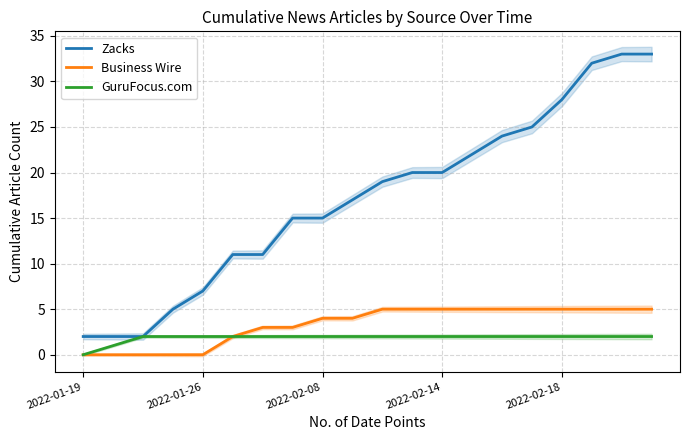

Reading left to right, what are all the values shown in this chart?

Zacks: 2	2	2	5	7	11	11	15	15	17	19	20	20	22	24	25	28	32	33	33
Business Wire: 0	0	0	0	0	2	3	3	4	4	5	5	5	5	5	5	5	5	5	5
GuruFocus.com: 0	1	2	2	2	2	2	2	2	2	2	2	2	2	2	2	2	2	2	2